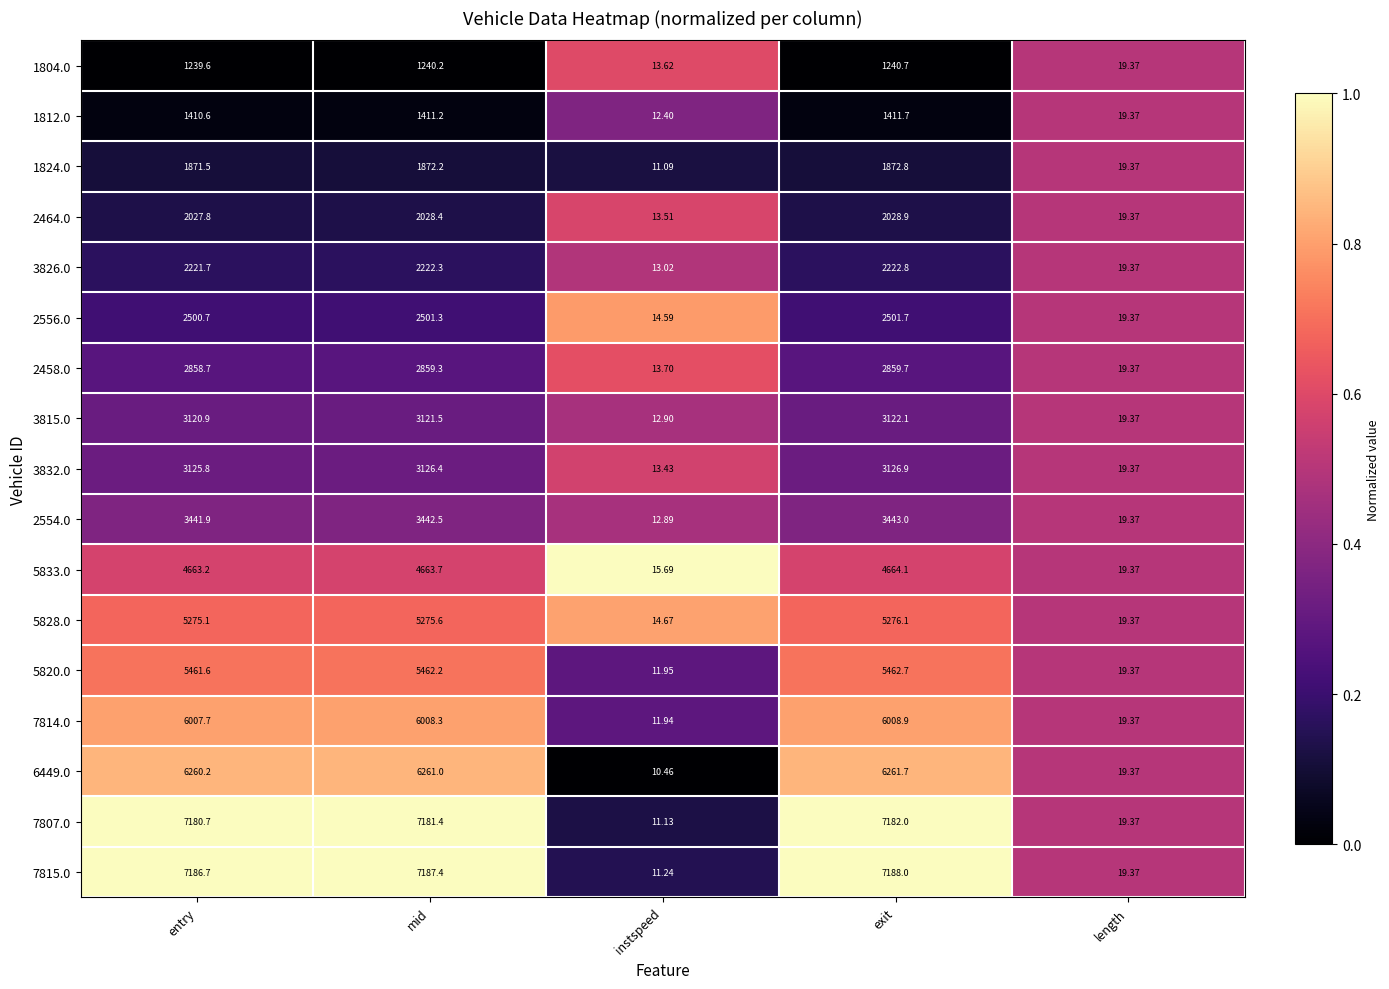

Where does the 7815.0 series first go above 7186?

entry